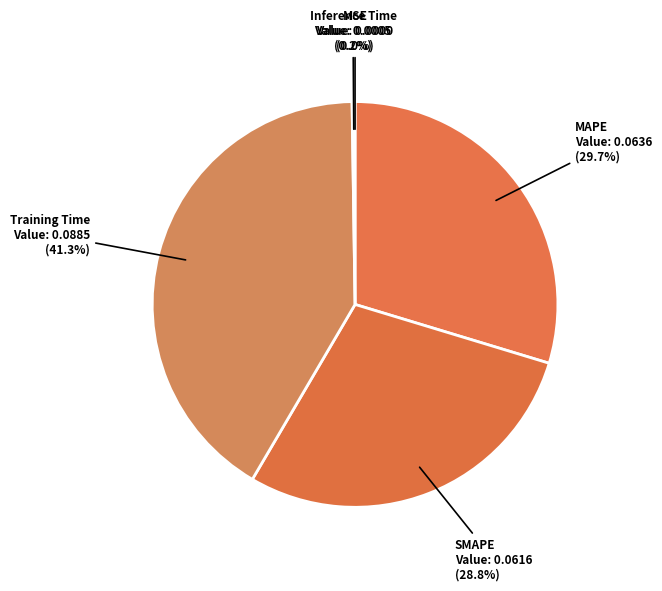

How much of the chart is everything except Training Time?

58.7%